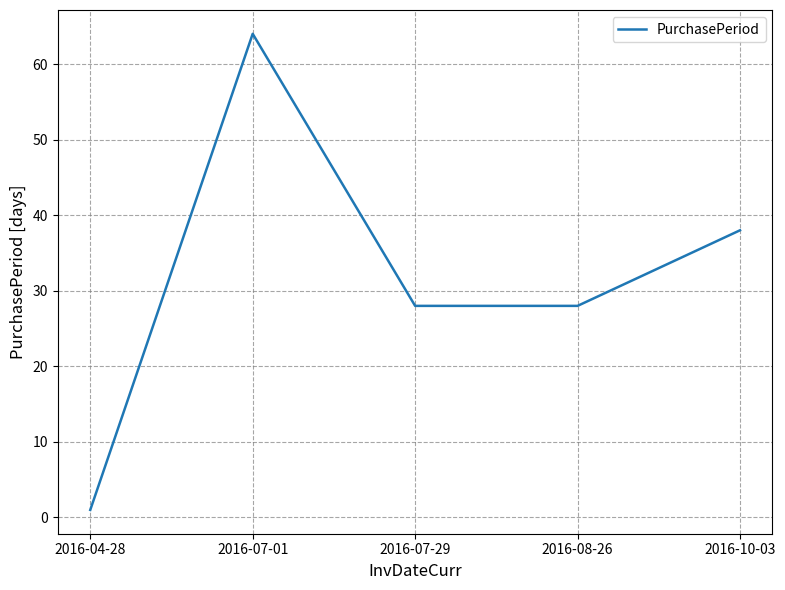

How many lines are shown in the chart?

1